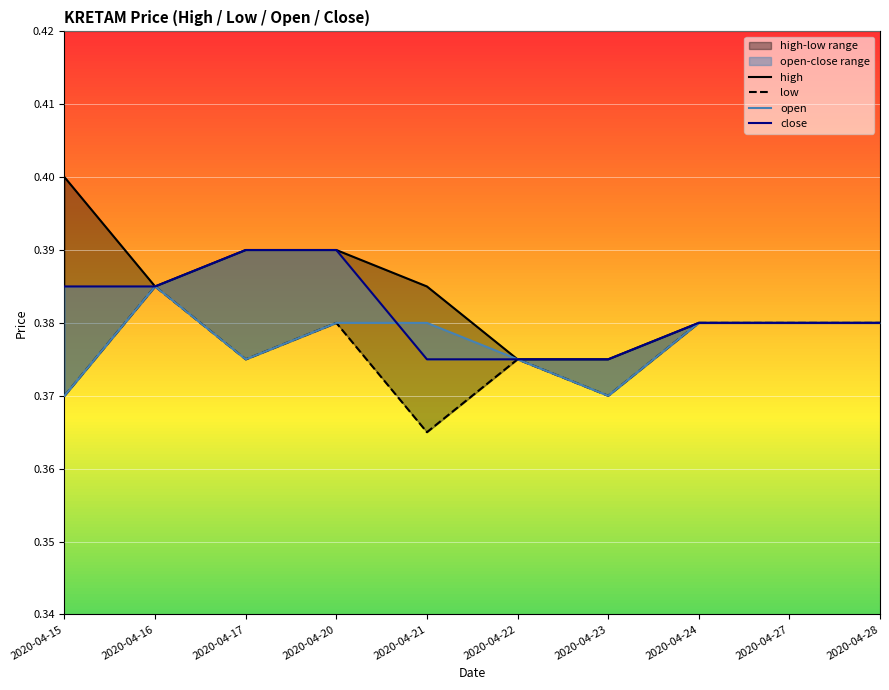

What is the maximum value shown in the chart?

0.4